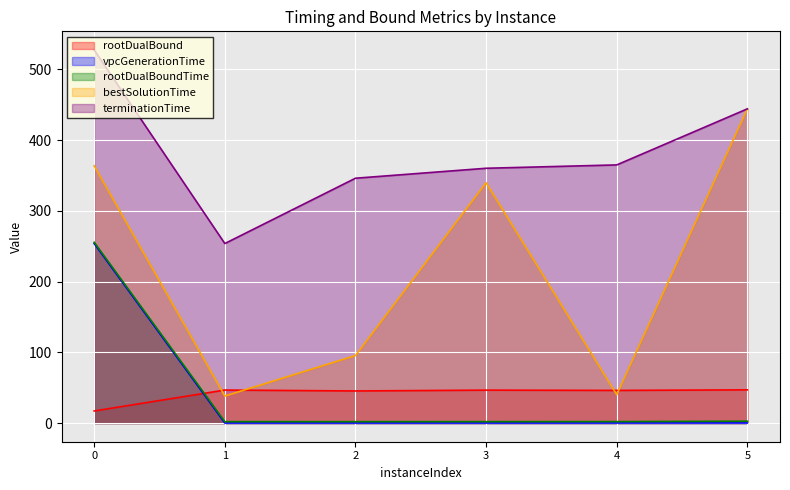

Reading right to left, list all the values displayed in this chart.

rootDualBound: 5=47.0	4=46.2	3=46.6	2=45.4	1=46.7	0=17.1
vpcGenerationTime: 5=0.1	4=0.1	3=0.0	2=0.0	1=0.0	0=253.8
rootDualBoundTime: 5=2.6	4=2.1	3=2.0	2=2.0	1=2.0	0=255.6
bestSolutionTime: 5=444.2	4=40.2	3=339.8	2=95.4	1=38.2	0=363.7
terminationTime: 5=444.2	4=365.0	3=360.2	2=346.2	1=253.8	0=527.5